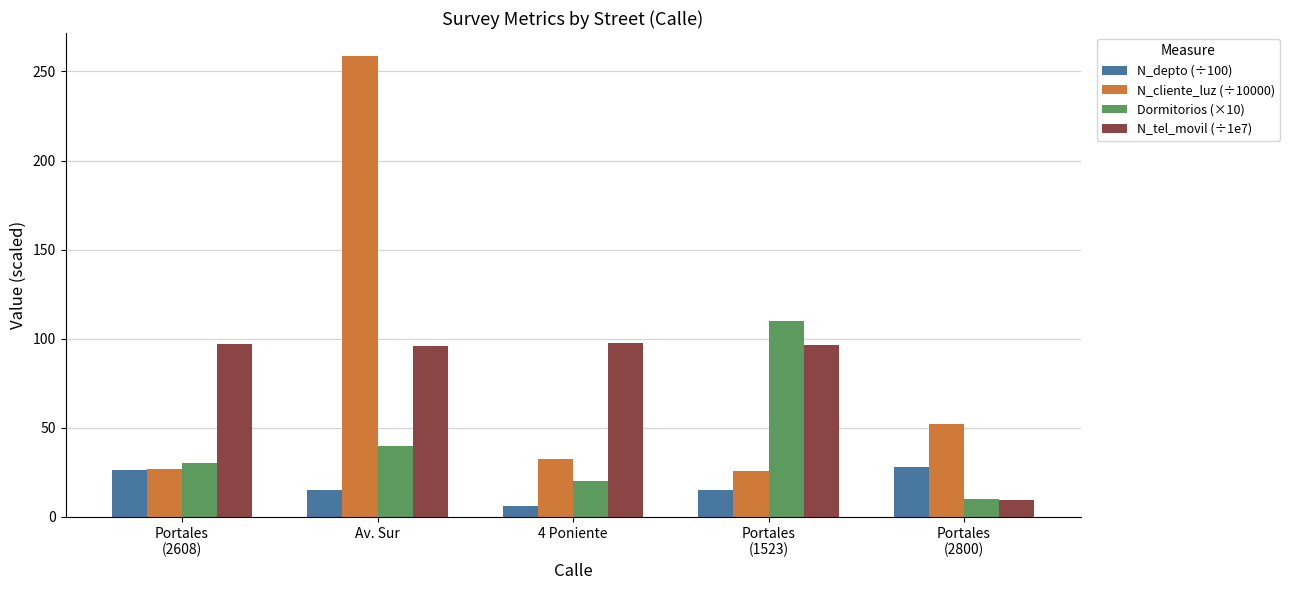

What is the difference between the second highest and minimum values in the N_tel_movil (÷1e7) series?

87.3